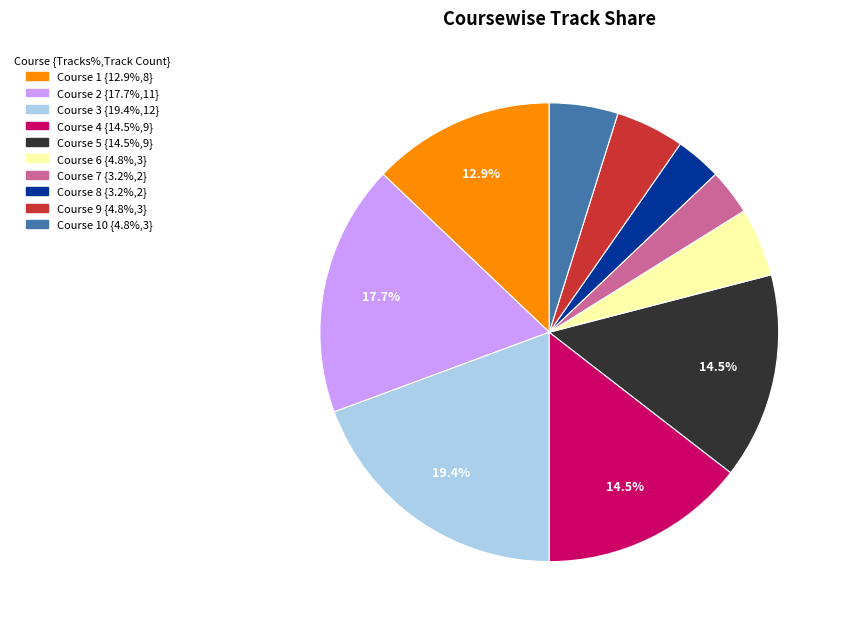

Is there a majority slice in this chart?

No